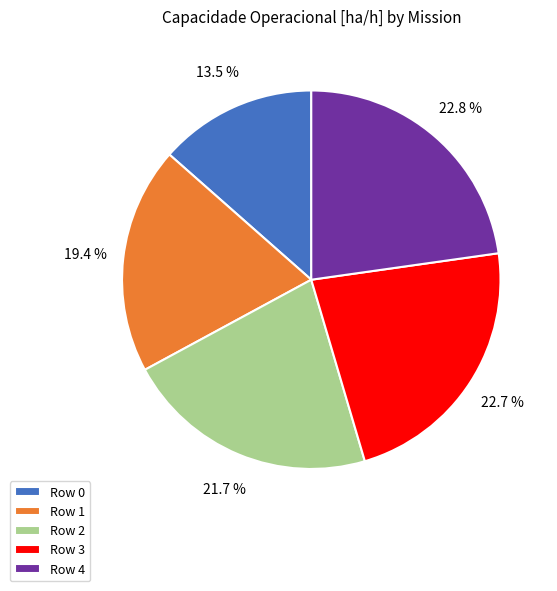

To the nearest percent, what is the average slice percentage?

20%